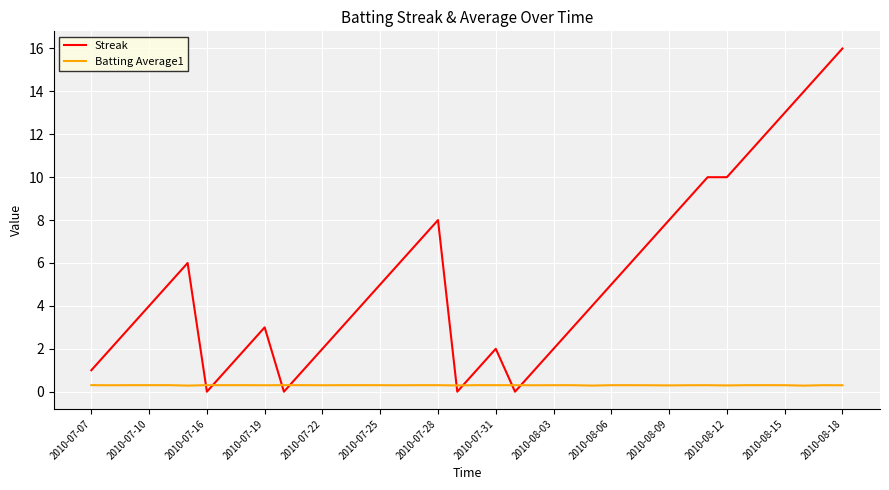

Rank the series by their maximum value, from lowest to highest.

Batting Average1, Streak